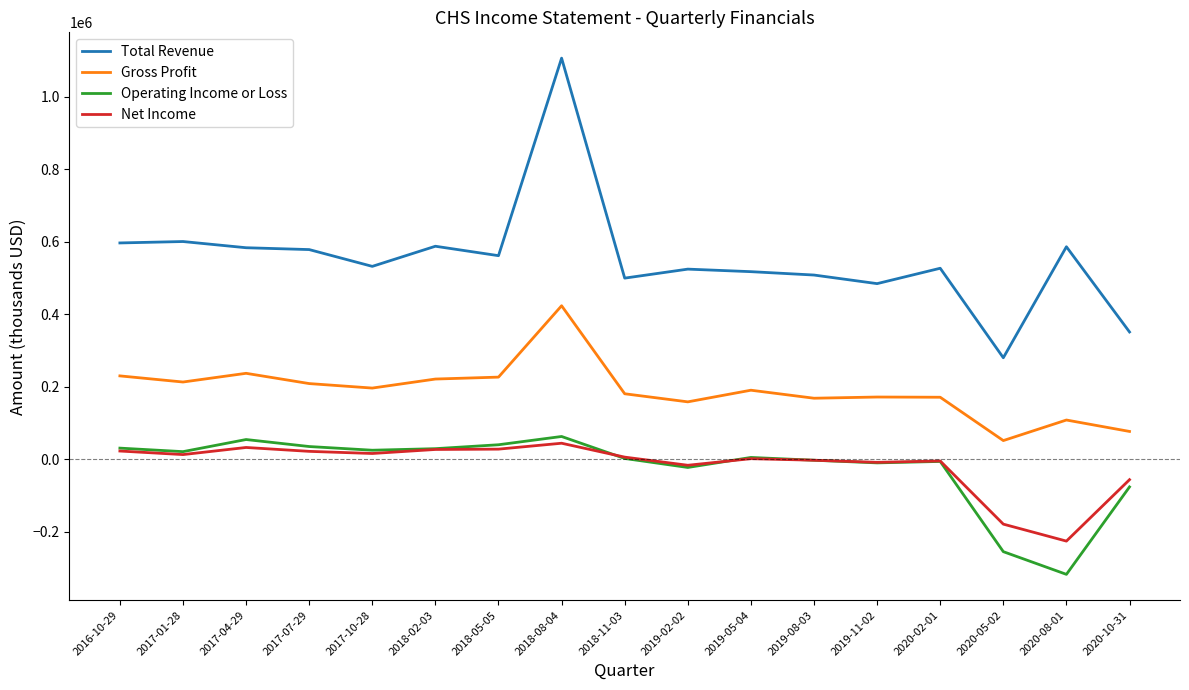

What position from the right is 2019-05-04?

7